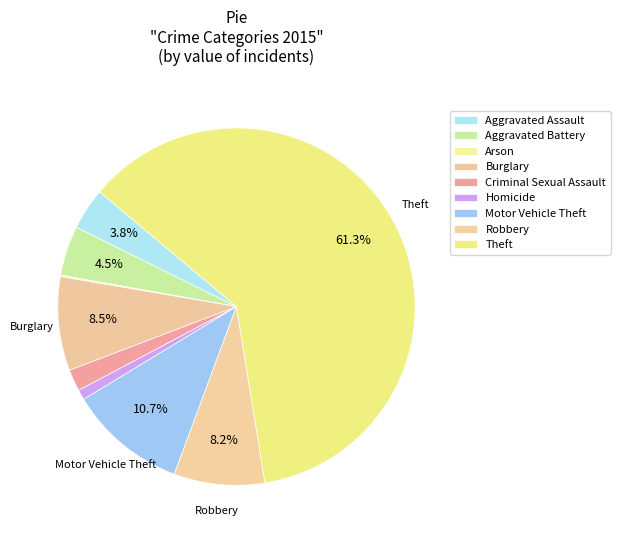

Rank the categories by value from highest to lowest.

Theft, Motor Vehicle Theft, Burglary, Robbery, Aggravated Battery, Aggravated Assault, Criminal Sexual Assault, Homicide, Arson